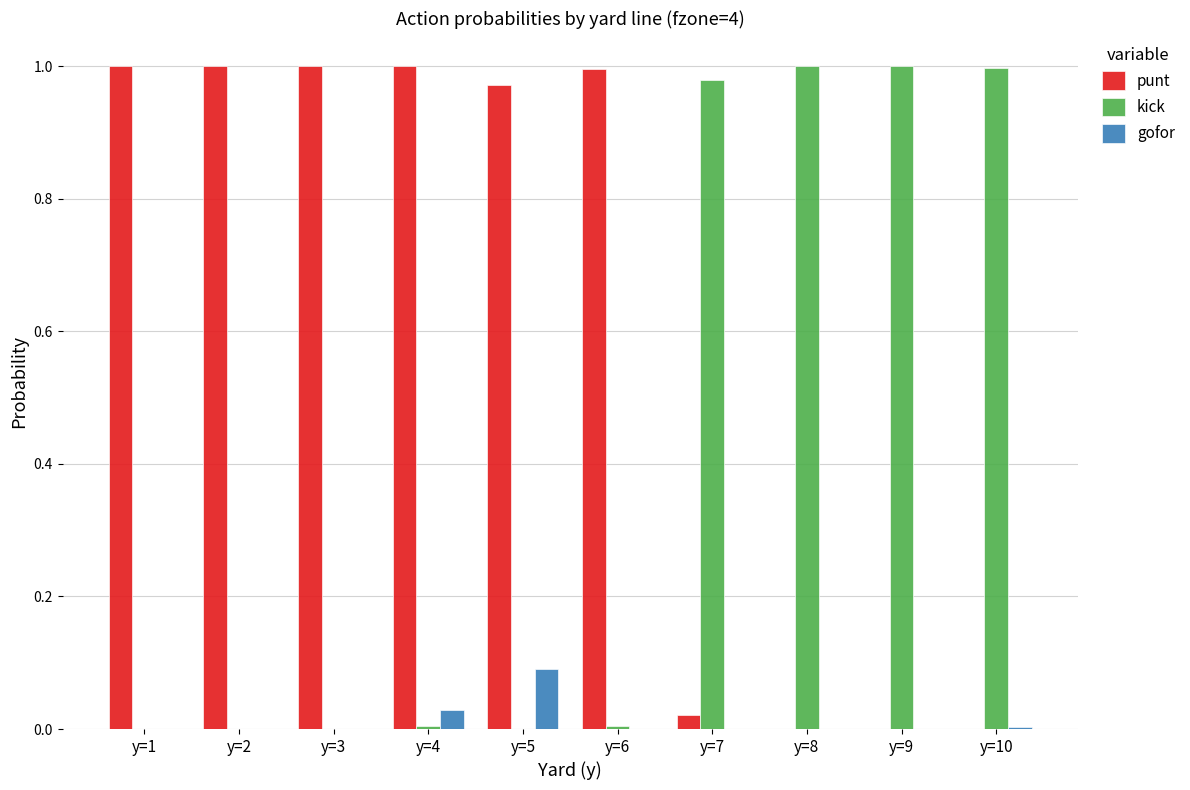

Is the value of kick at y=3 greater than the value of punt at y=3?

No